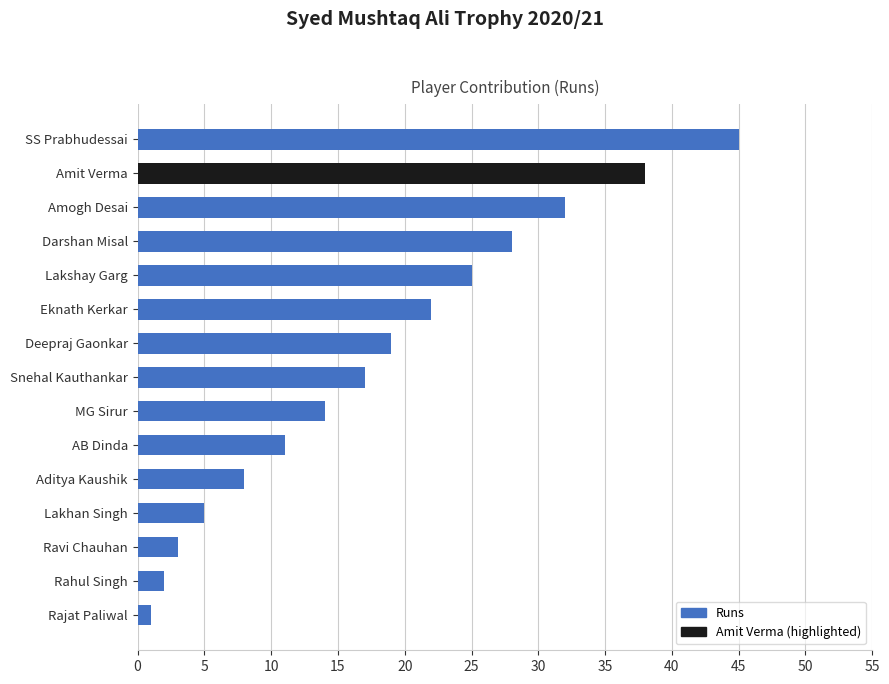

How many distinct data groups are displayed?

1